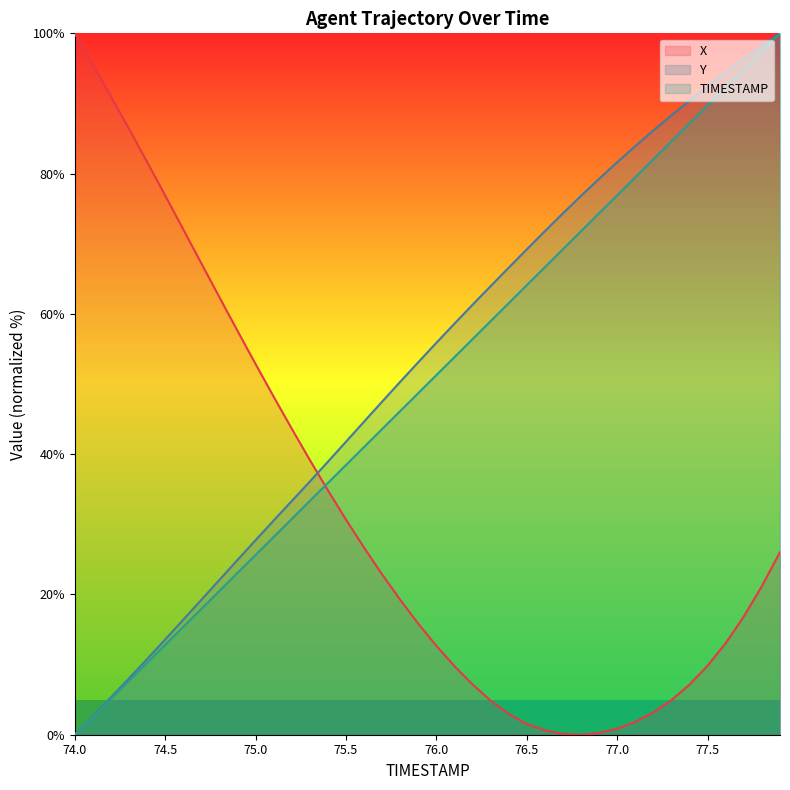

What is the value of the Y point at the 9th from the left?

22.1